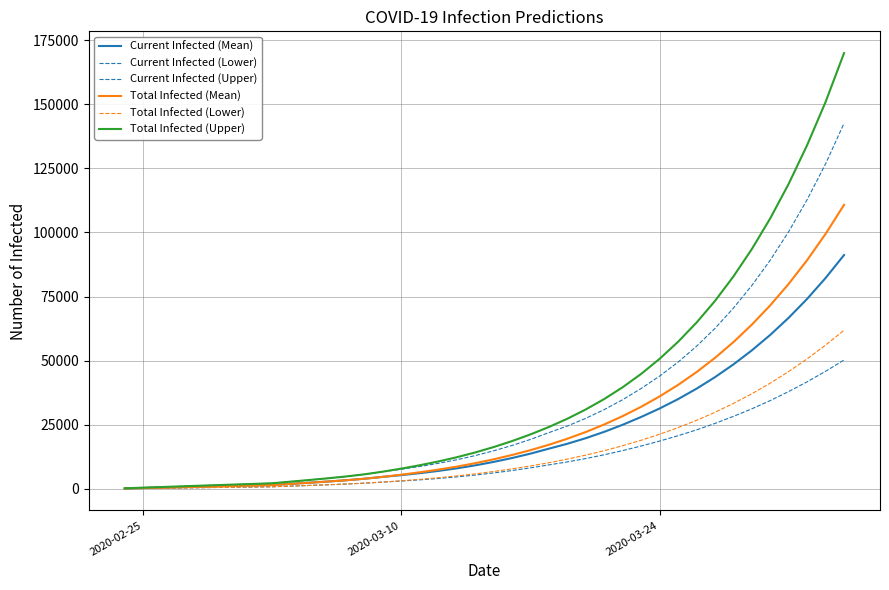

True or false: Total Infected (Mean) has more than 0 points higher than both neighbors.

False